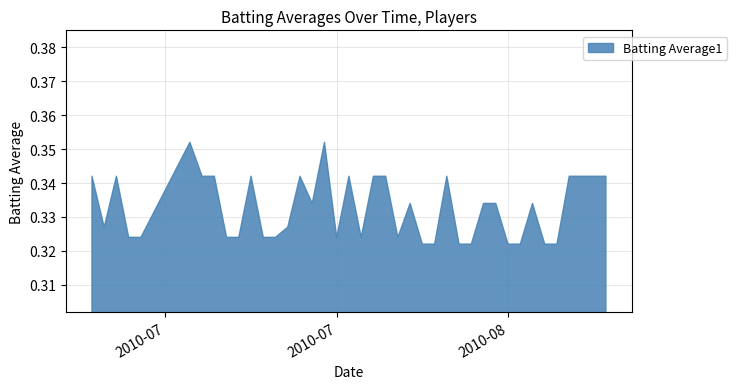

How many series are shown in this chart?

1